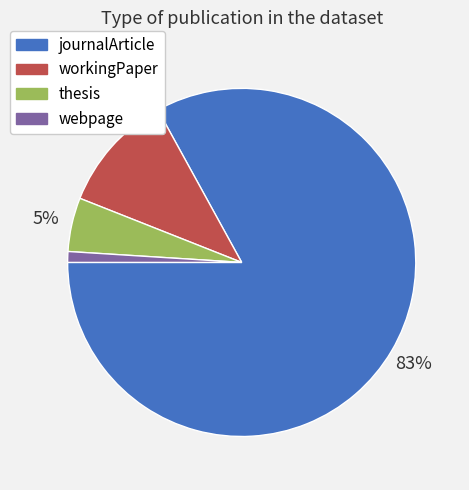

How many segments does this pie chart have?

4